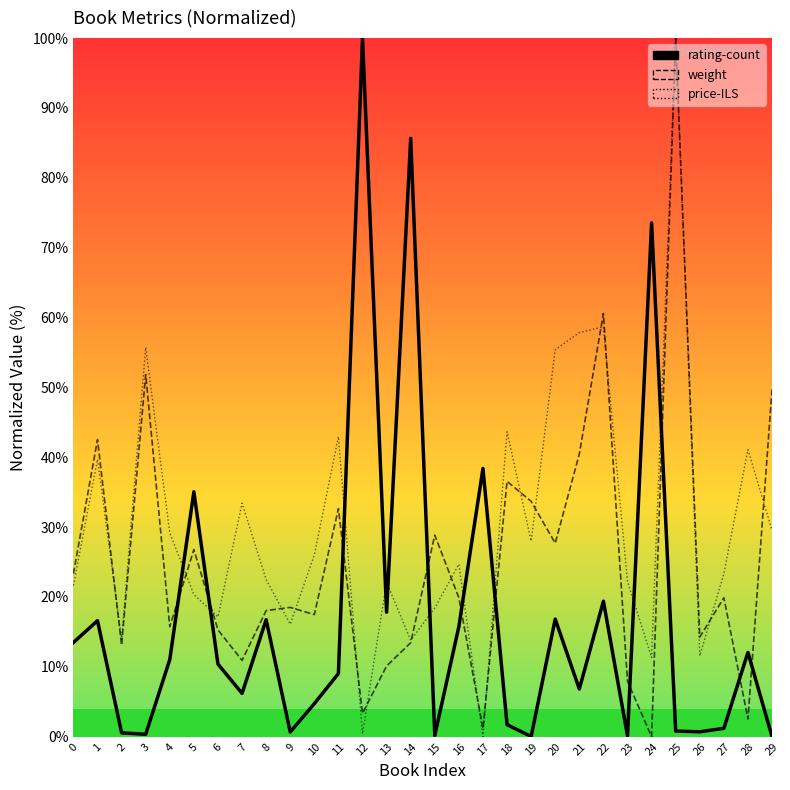

How many data points in price-ILS are less than 24?

15